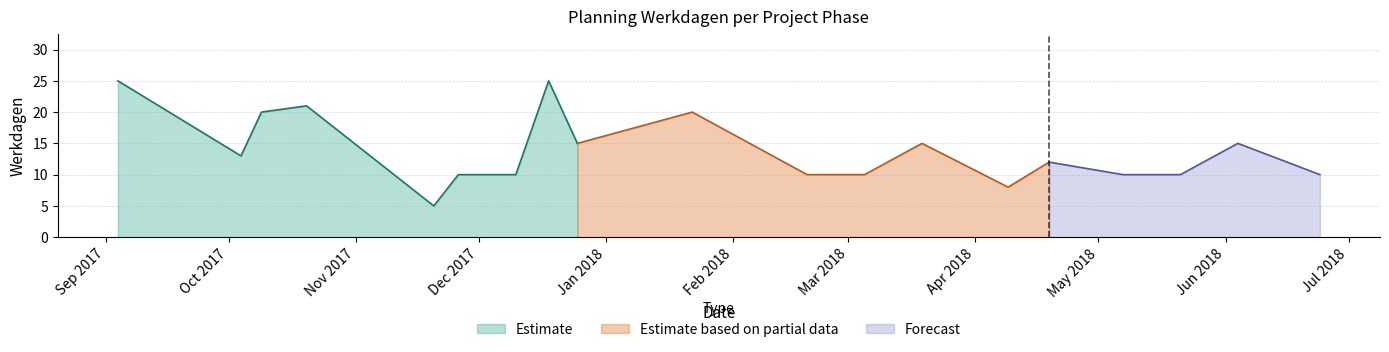

How many interior local valleys (lower than both neighbors) does the data have?

3